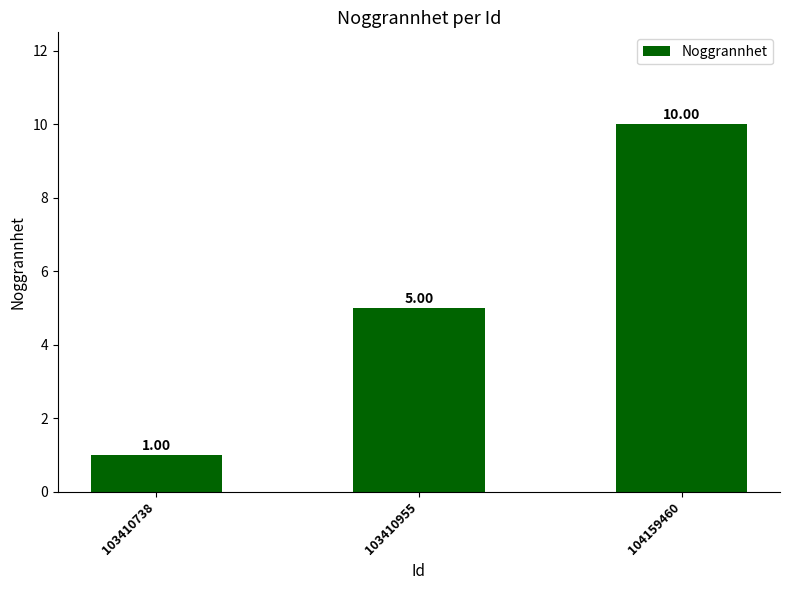

The value at 104159460 is 10. True or false?

True